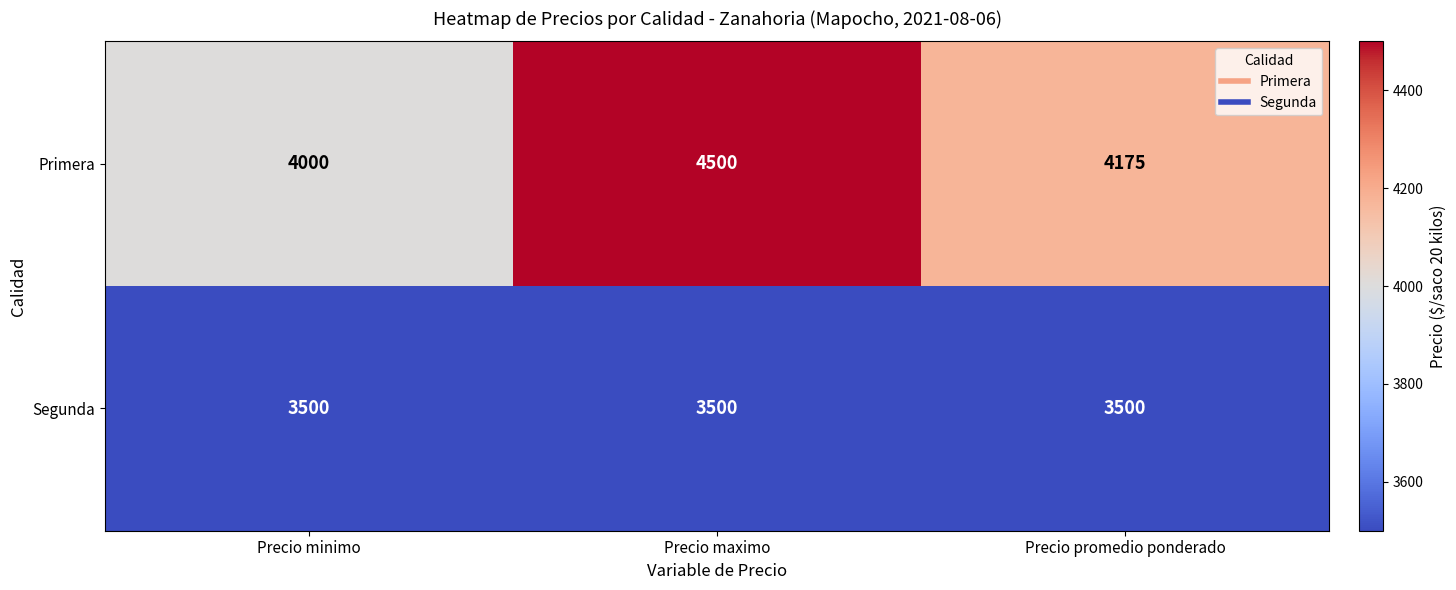

Between Precio minimo and Precio promedio ponderado, which series saw the biggest shift?

Primera